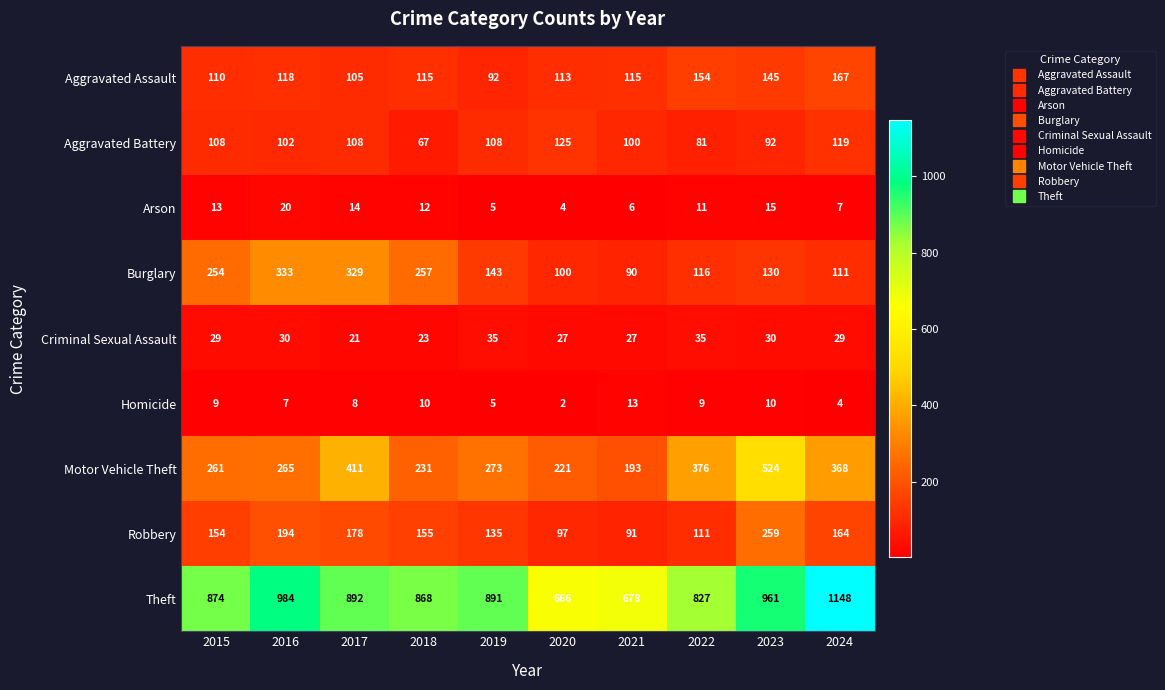

The value of Theft at 2022 is 1487. True or false?

False